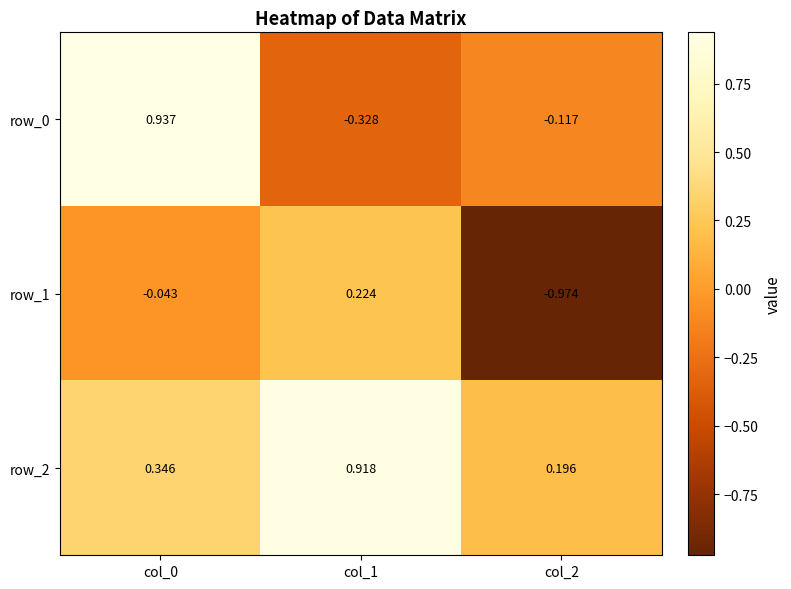

Is the value of row_1 at col_1 greater than the value of row_2 at col_0?

No